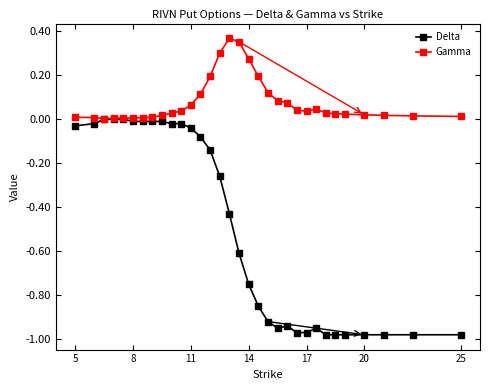

Which series has the widest spread of values?

Delta